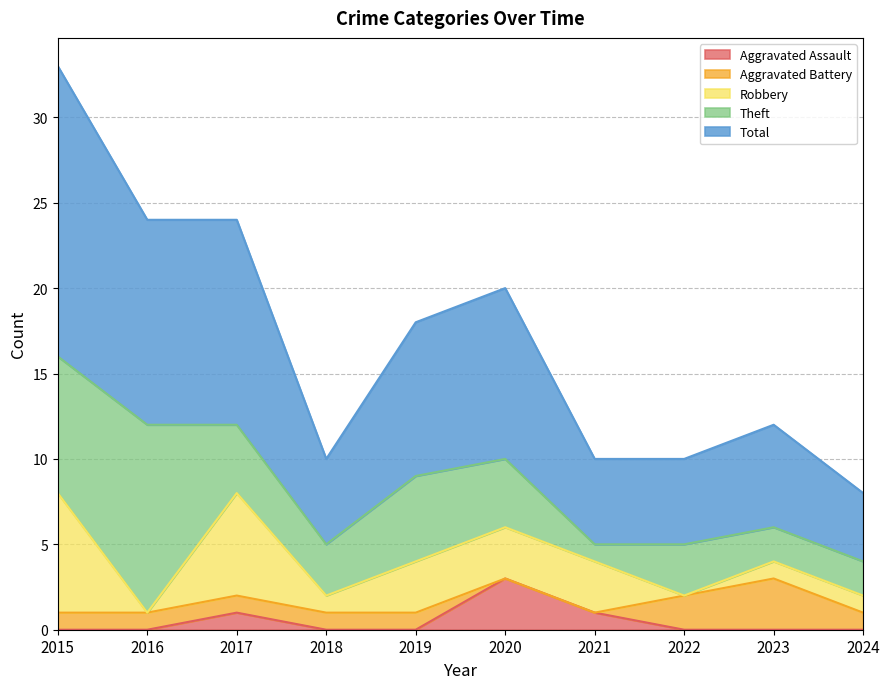

Which category has the lowest value in the Total series?

2024